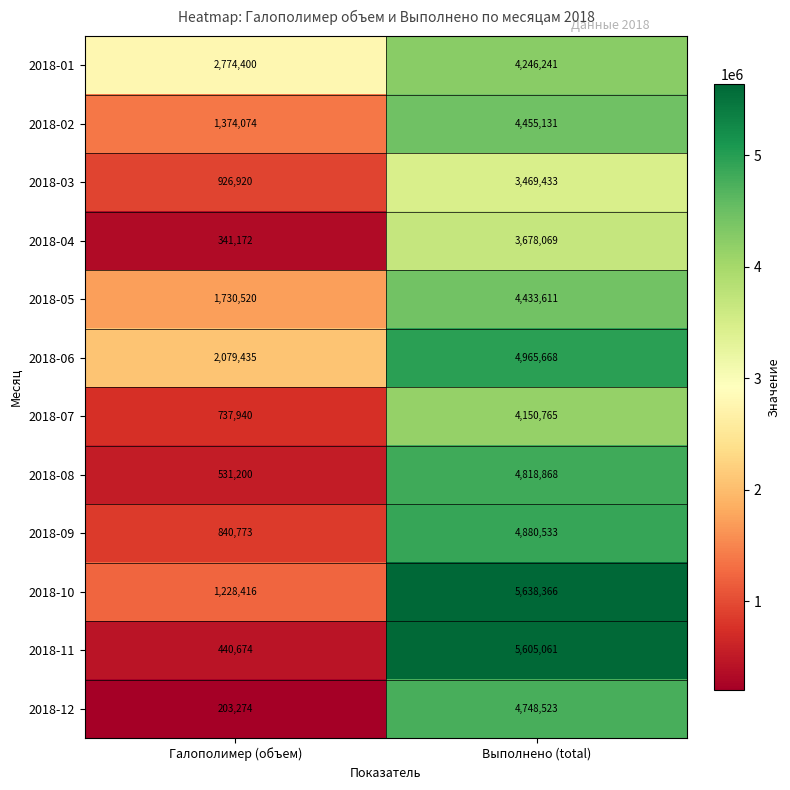

How many series are shown in this chart?

12